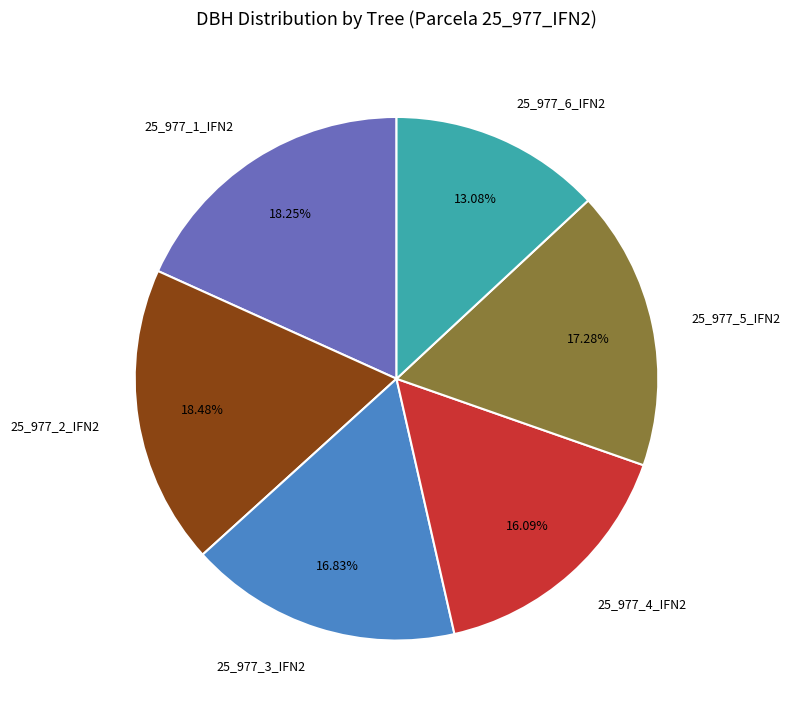

Combined, what portion of the pie is 25_977_1_IFN2 and 25_977_2_IFN2?

36.7%